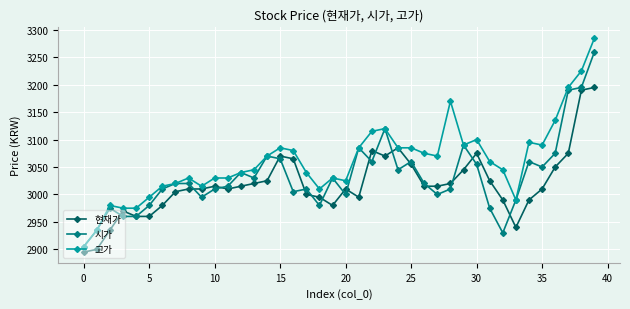

Which series has the largest range (max minus min)?

고가